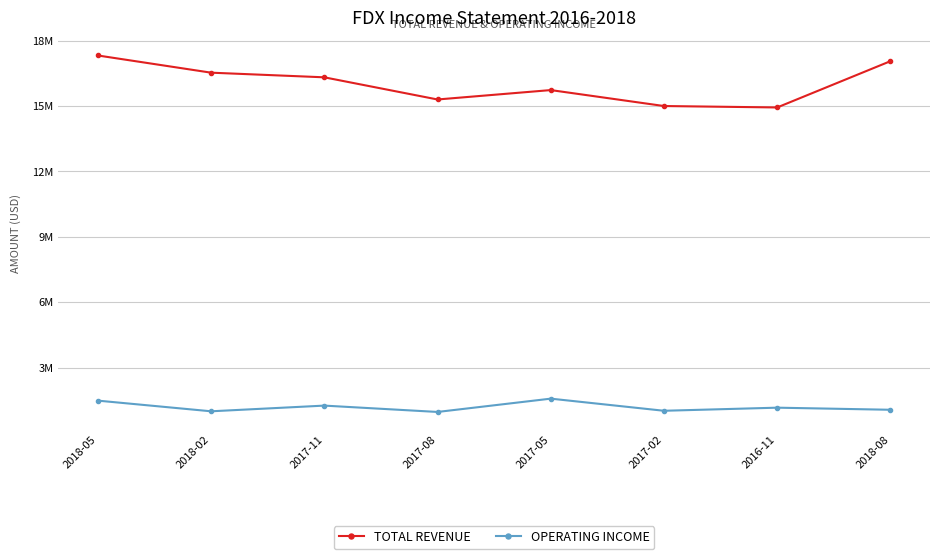

Is this an area chart (filled region under the line)?

No